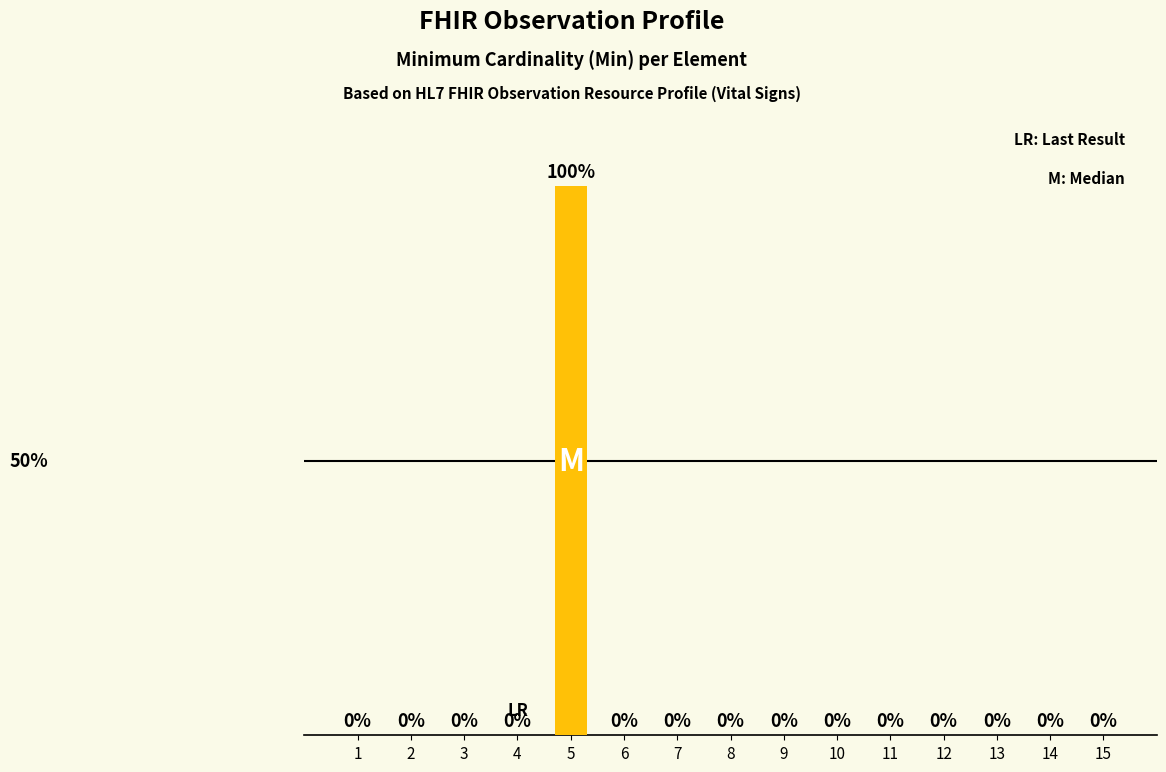

What is the difference between the values at 3 and 5?

1